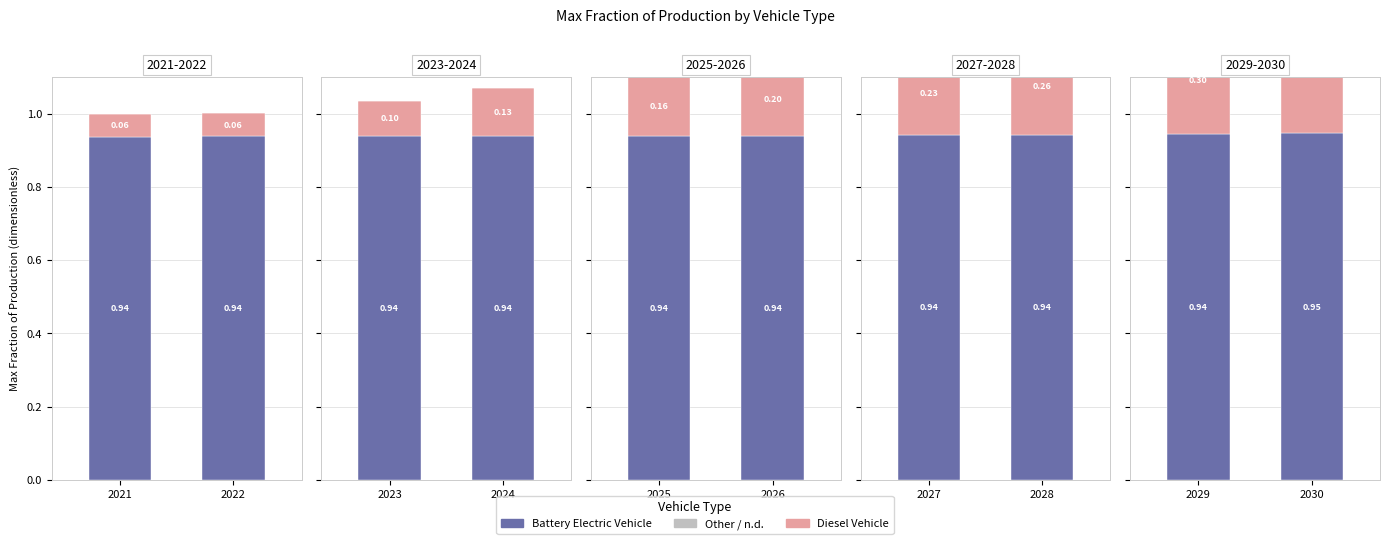

How many data points does each series have?

10